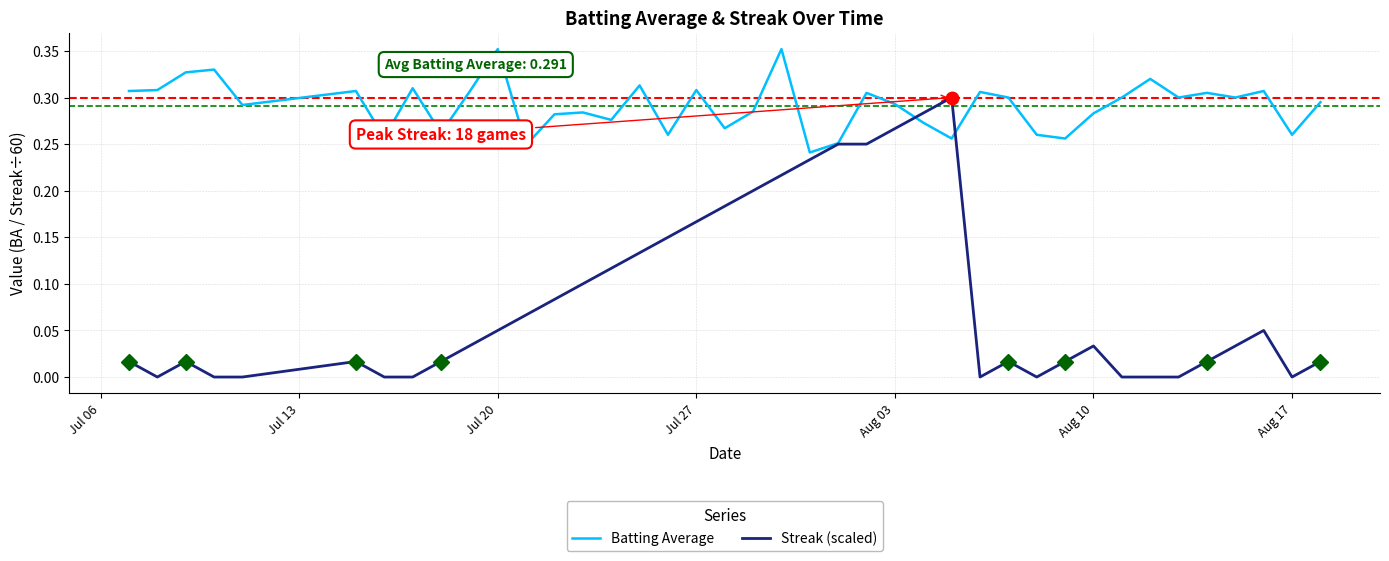

Which series has the largest total across all categories?

Batting Average